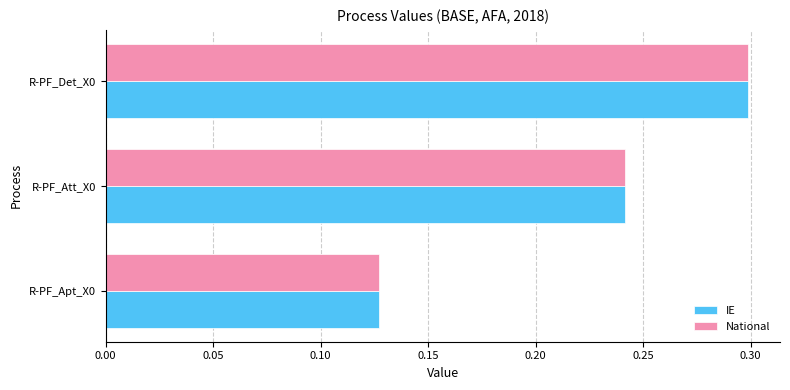

What is the sum of the National values at R-PF_Att_X0 and R-PF_Det_X0?

0.5